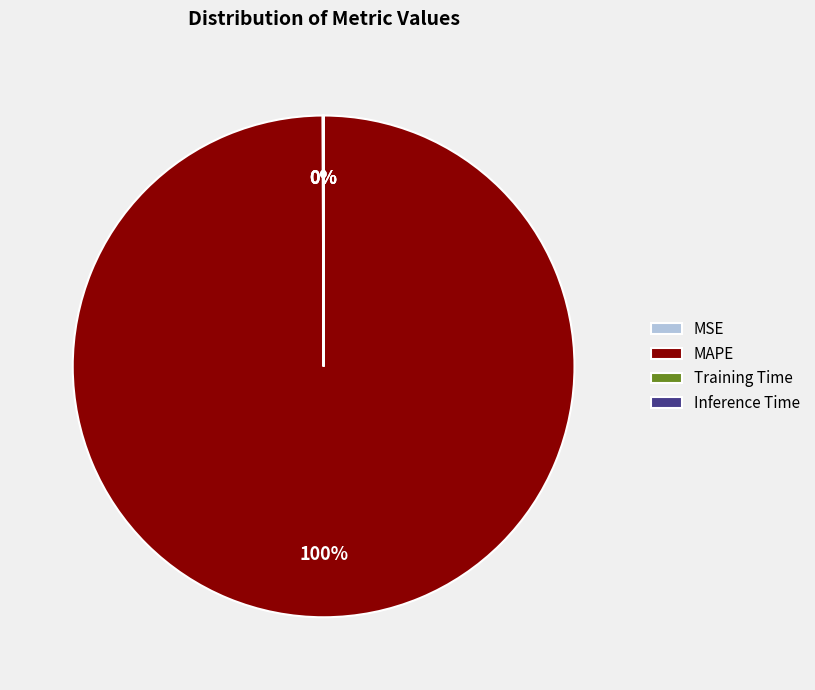

What percentage is the MAPE slice, to the nearest percent?

100%